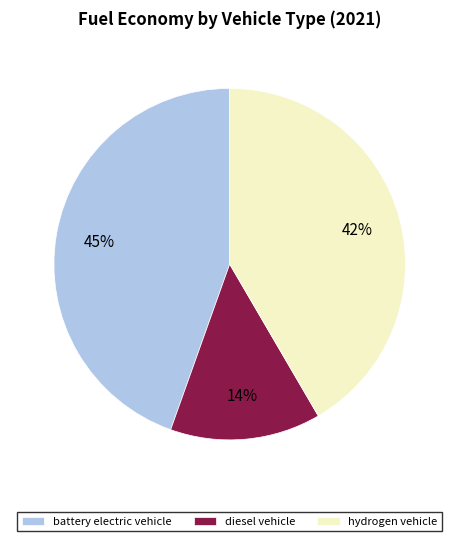

Combined, do hydrogen vehicle and diesel vehicle account for over 50%?

Yes